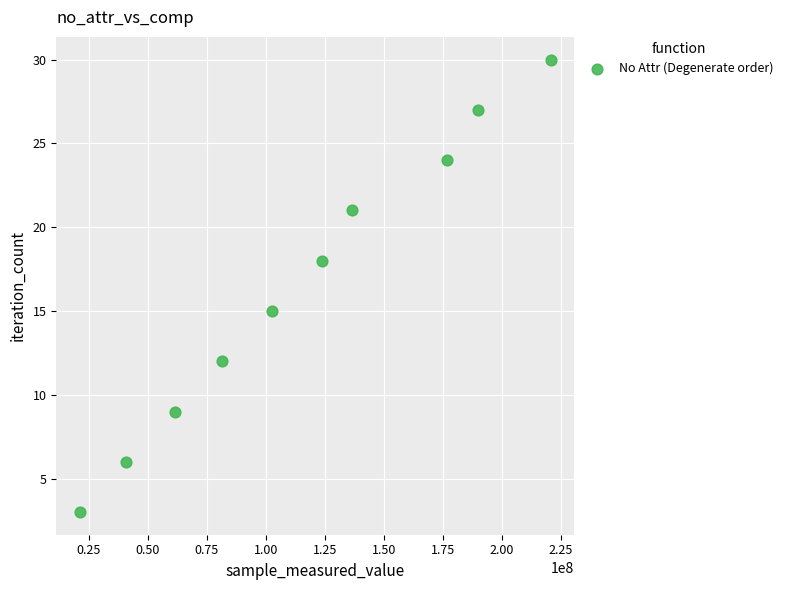

What is the range of X values (max minus min)?

199490557